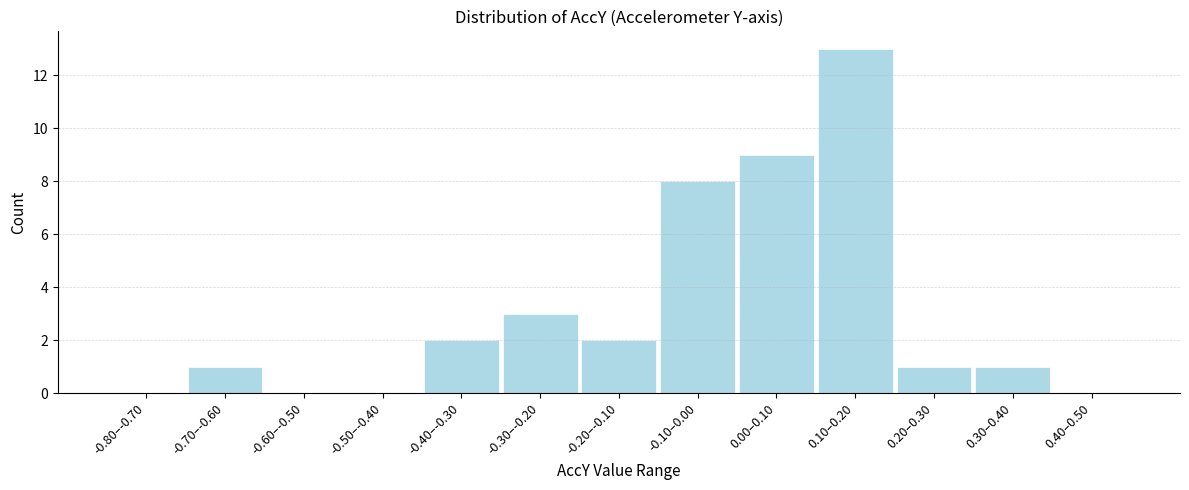

Reading right to left, transcribe all the data shown in this chart.

0.40–0.50=0	0.30–0.40=1	0.20–0.30=1	0.10–0.20=13	0.00–0.10=9	-0.10–0.00=8	-0.20–-0.10=2	-0.30–-0.20=3	-0.40–-0.30=2	-0.50–-0.40=0	-0.60–-0.50=0	-0.70–-0.60=1	-0.80–-0.70=0